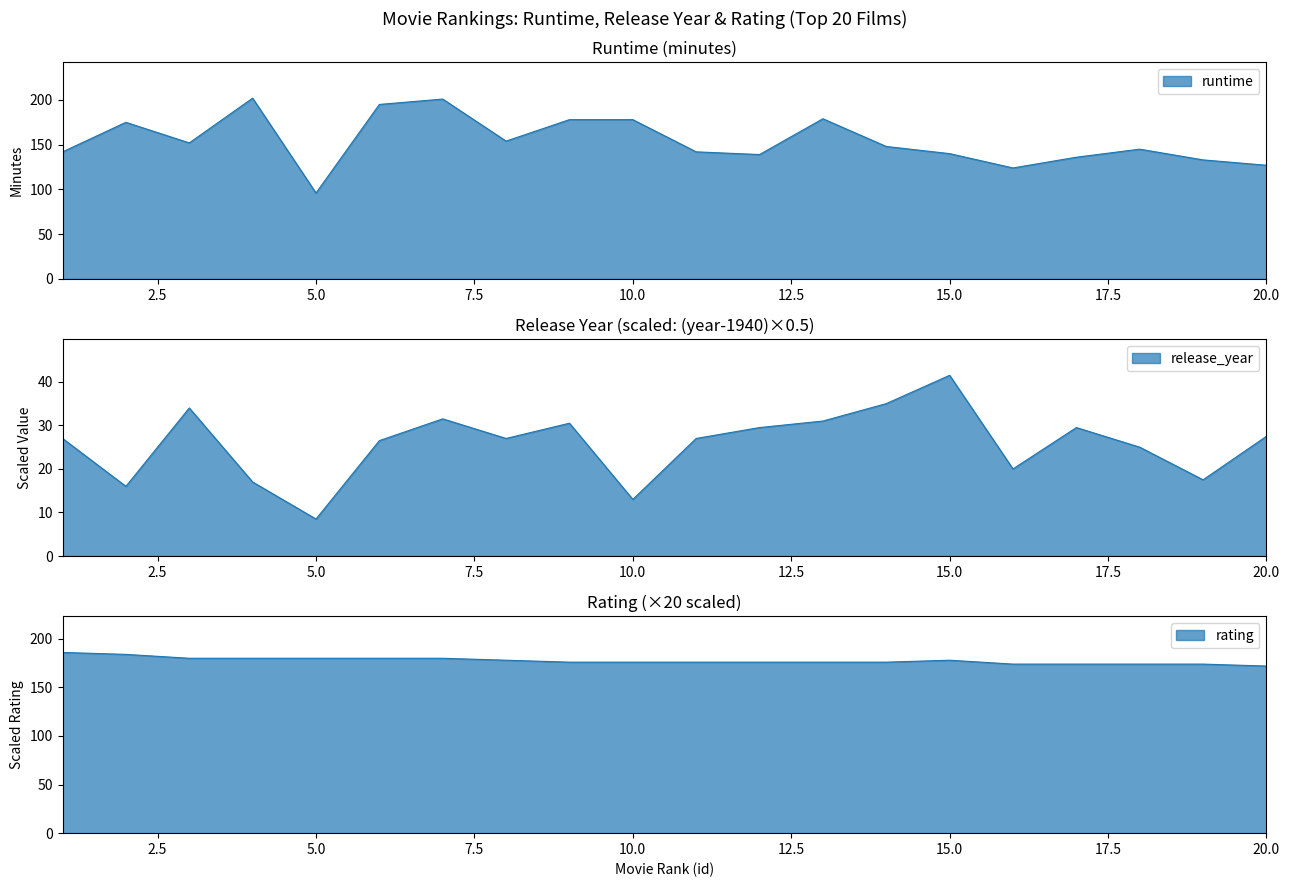

Which series has the largest range (max minus min)?

runtime